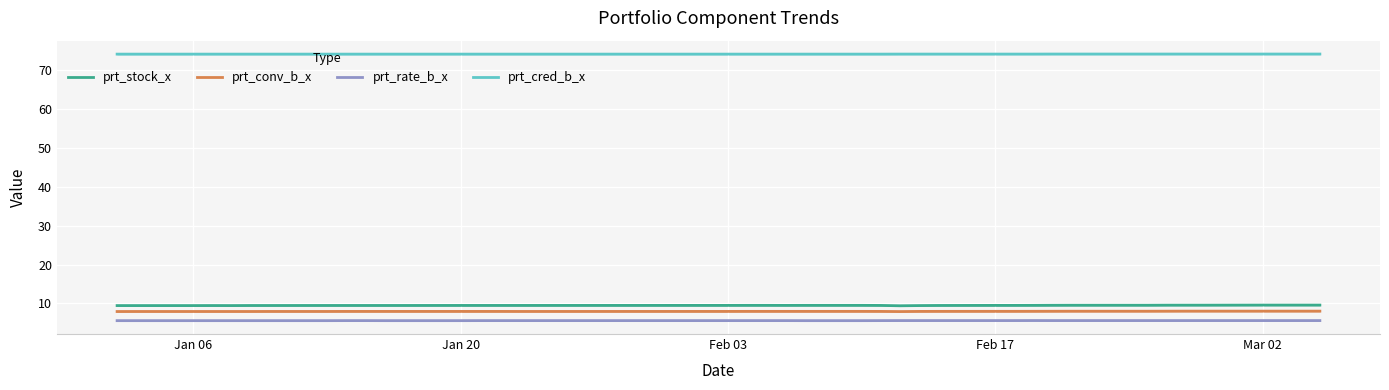

True or false: prt_rate_b_x and prt_cred_b_x cross at least once.

False